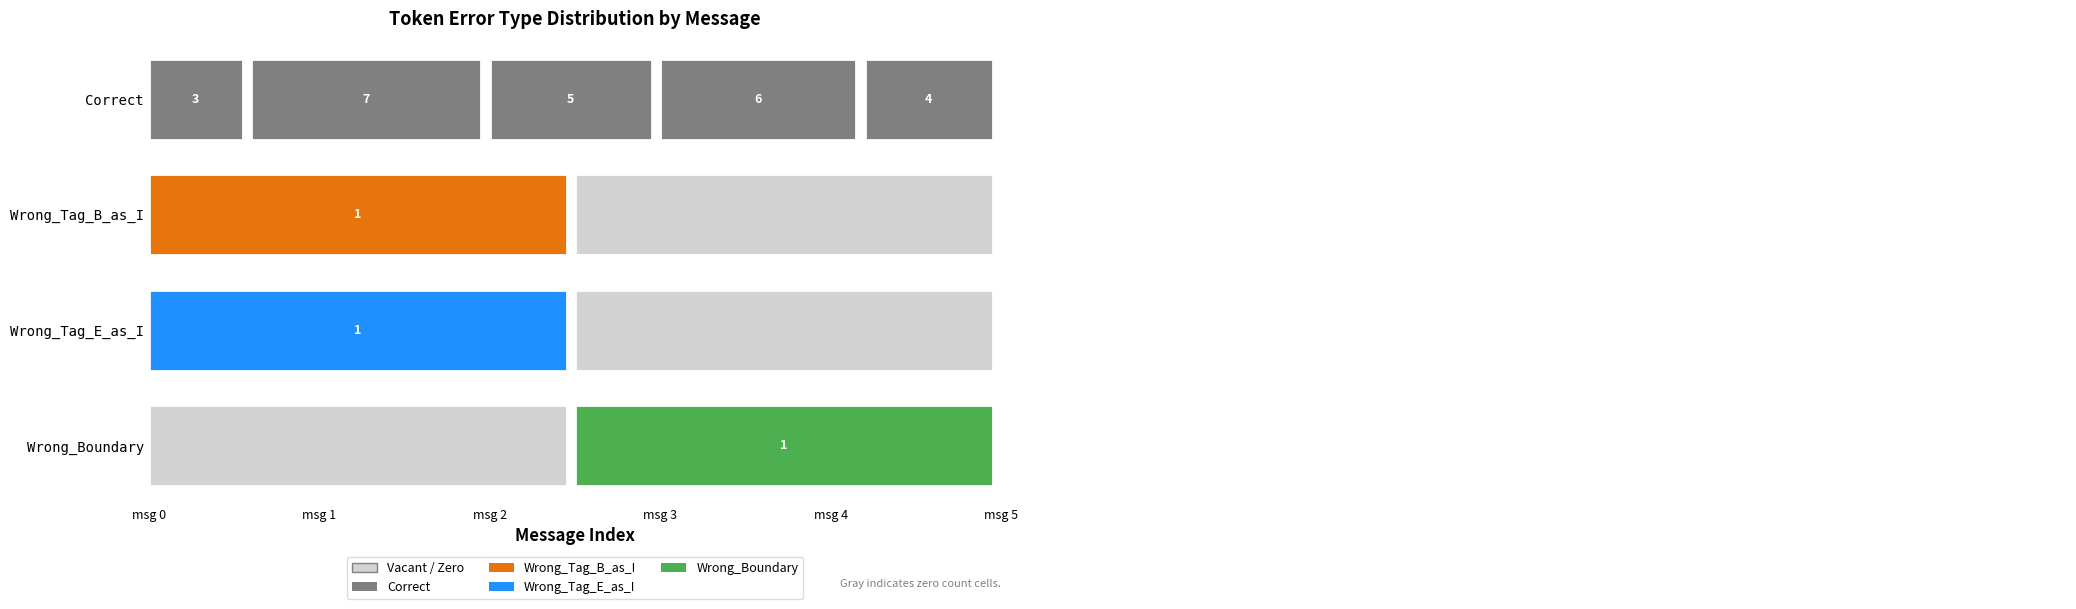

Which series has the widest spread of values?

Correct